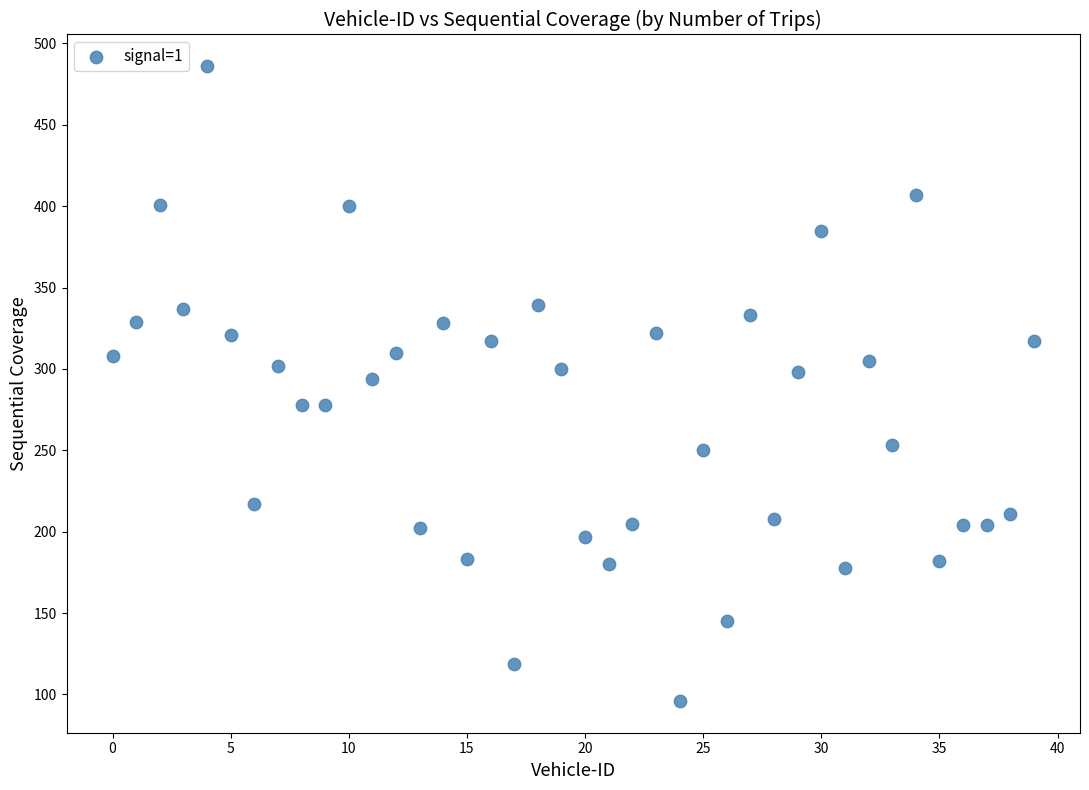

What is the range of Y values (max minus min)?

390